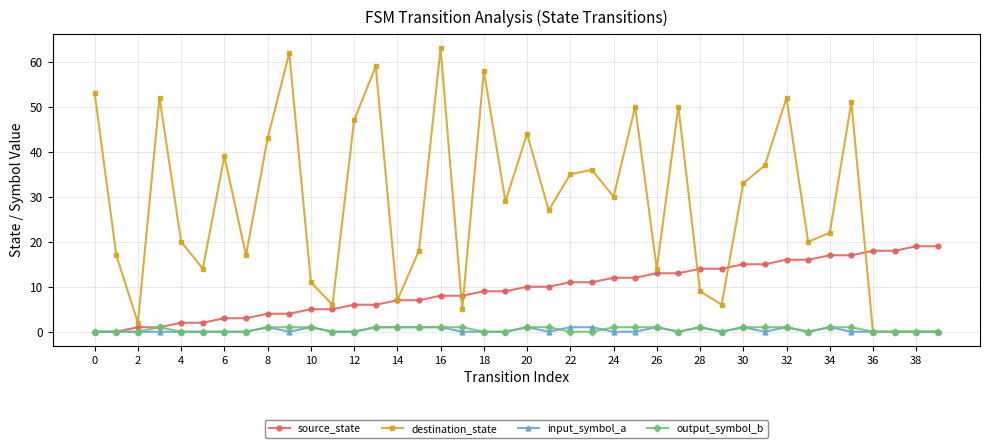

Which series has the largest total across all categories?

destination_state